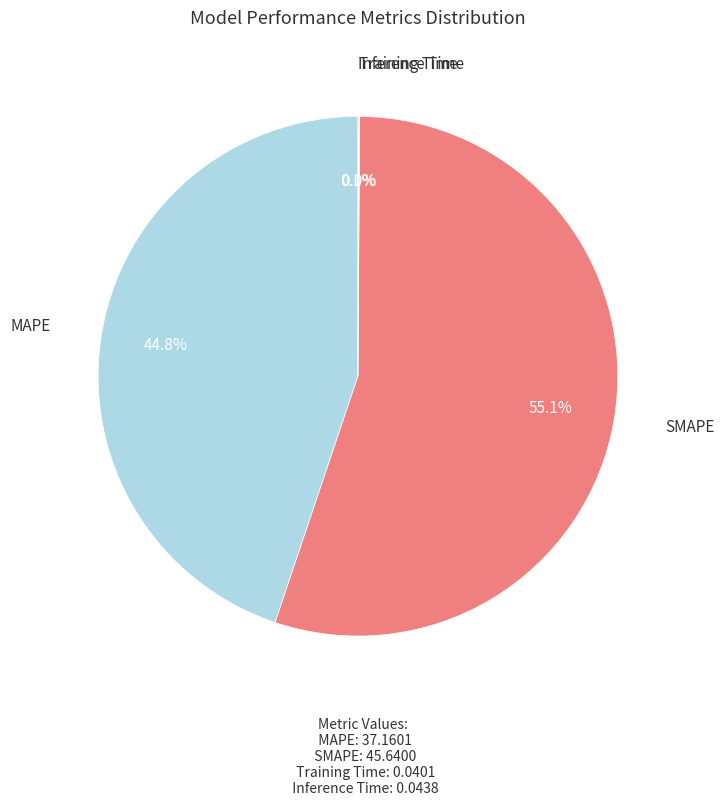

To the nearest percent, what is the difference between the MAPE and SMAPE slice percentages?

10%